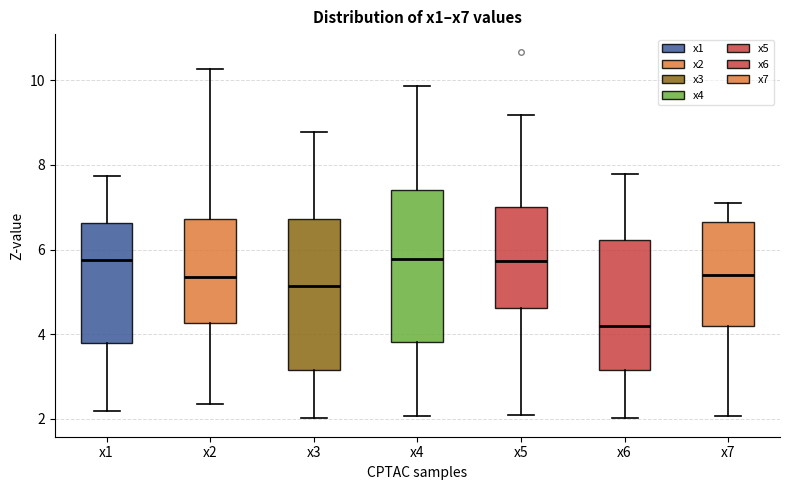

Which box has the lowest median line?

x6